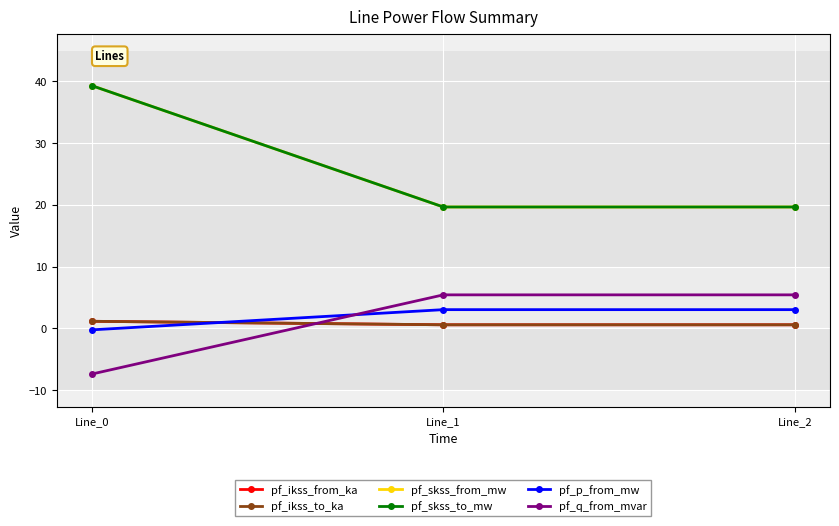

Between Line_0 and Line_1, which series saw the biggest shift?

pf_skss_from_mw